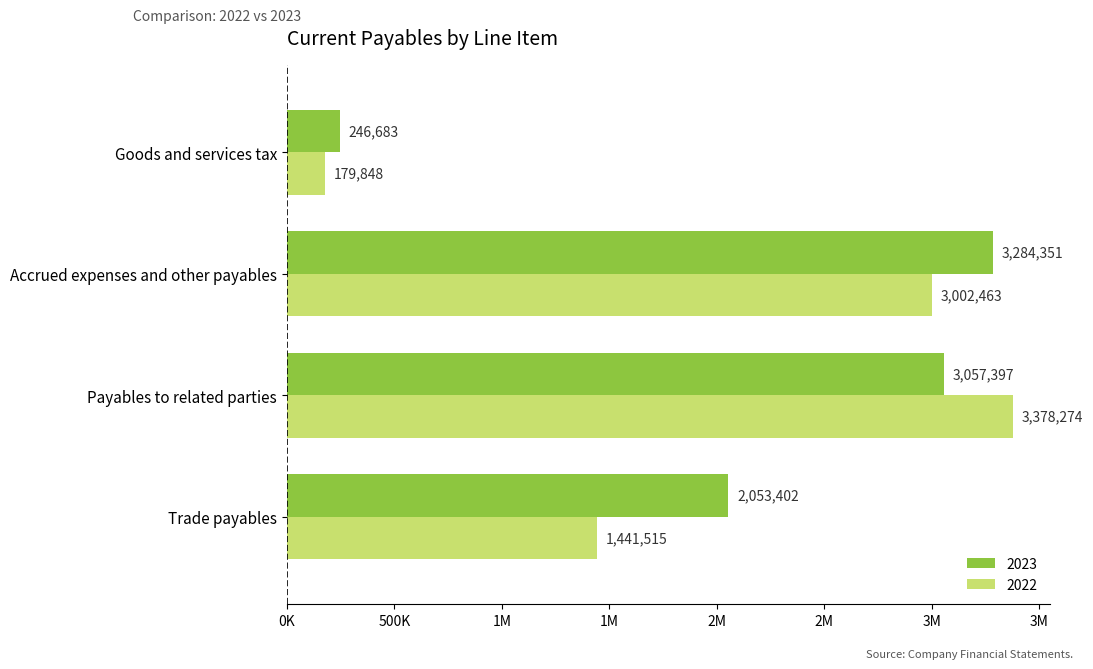

What is the value of the 2022 bar at the 4th from the left?

179848